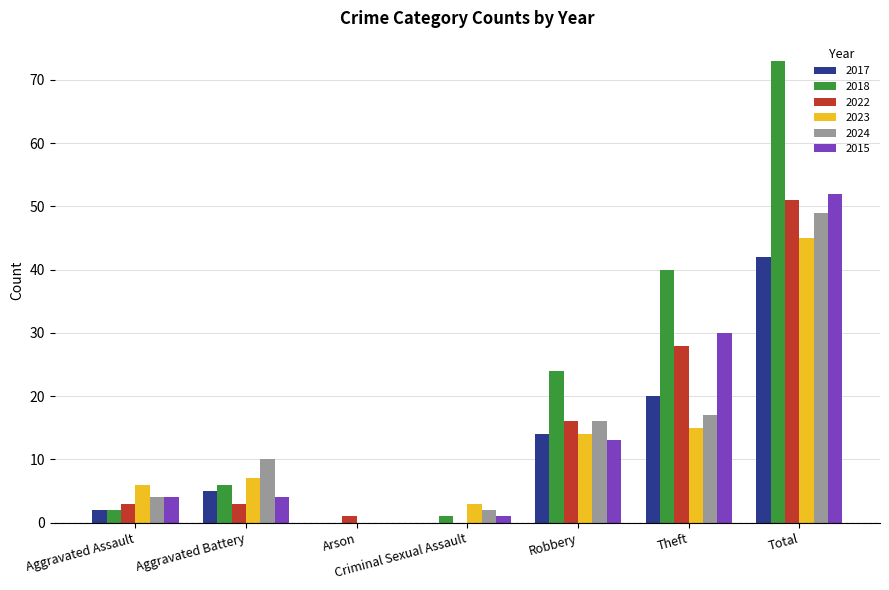

How many values in 2022 are above zero?

6